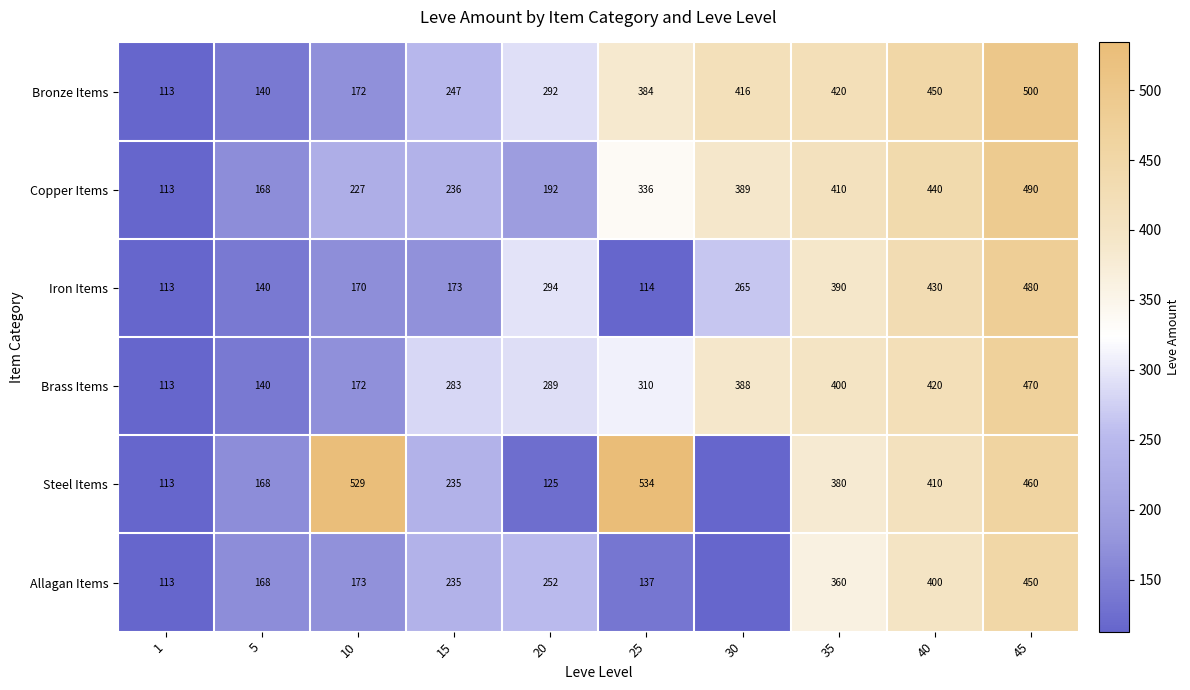

What is the difference between the second highest and second lowest values in the Copper Items series?

272